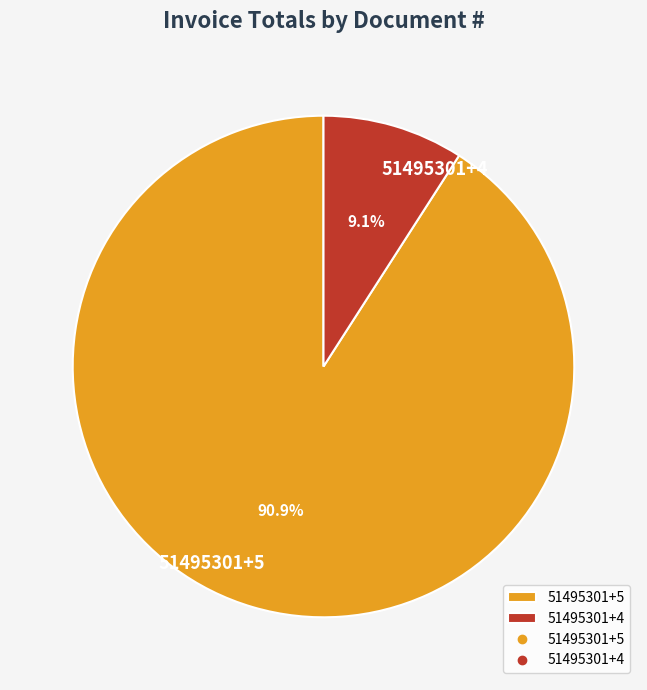

To the nearest percent, what is the difference between the 51495301+4 and 51495301+5 slice percentages?

82%